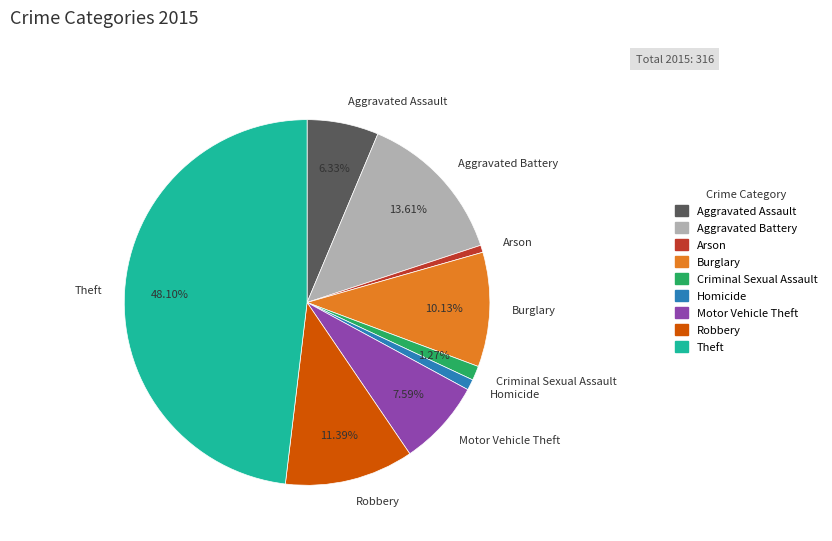

To the nearest percent, what is the average slice percentage?

11%